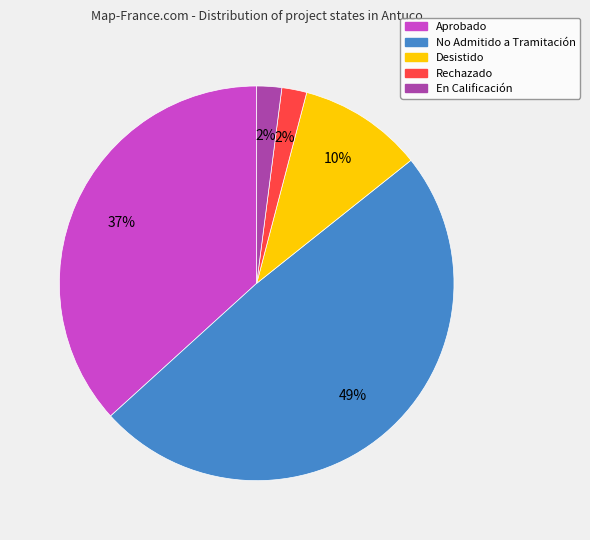

What is the ratio of the value at Rechazado to the value at Desistido?

0.2